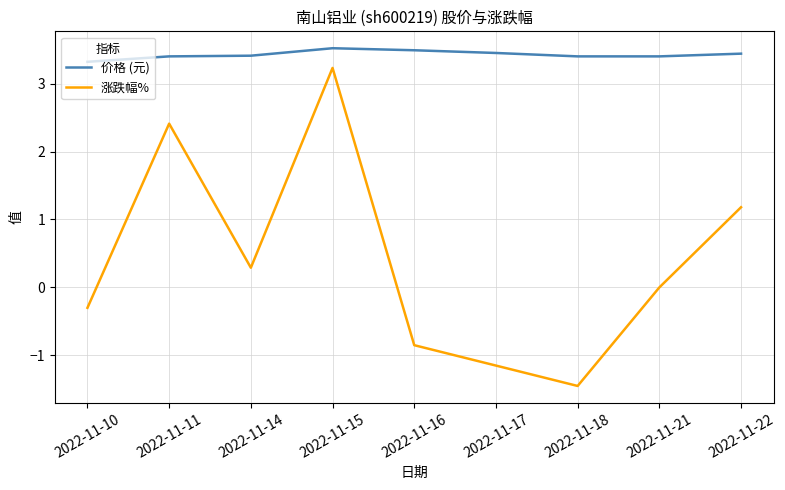

The value of 价格 (元) at 2022-11-11 is 5.6. True or false?

False